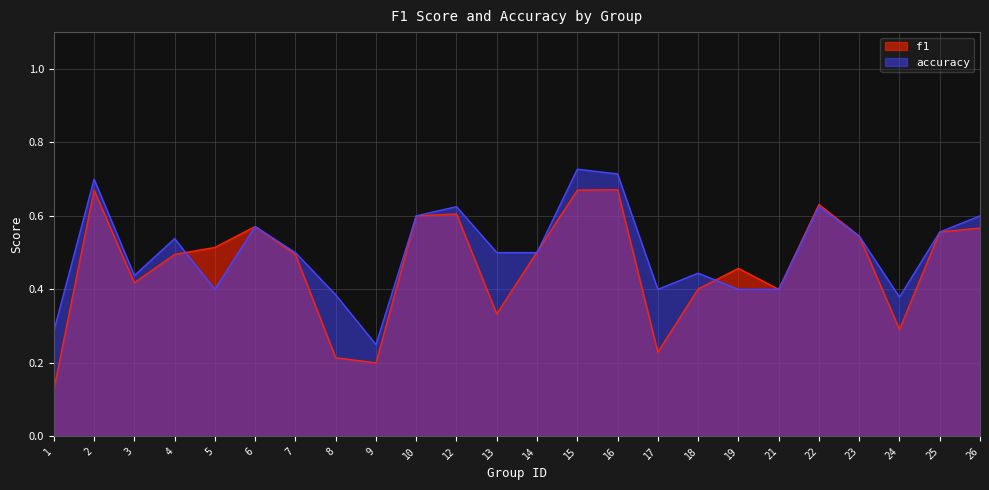

At which label does accuracy reach its minimum?

9